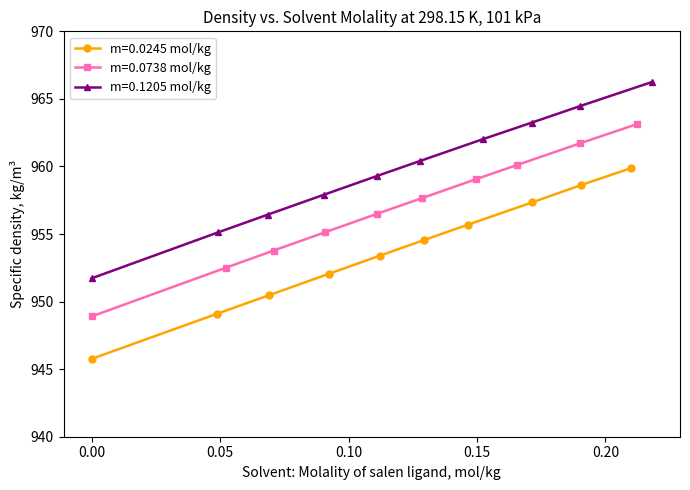

What is the value of the m=0.0738 mol/kg point at the 3rd from the left?

953.8